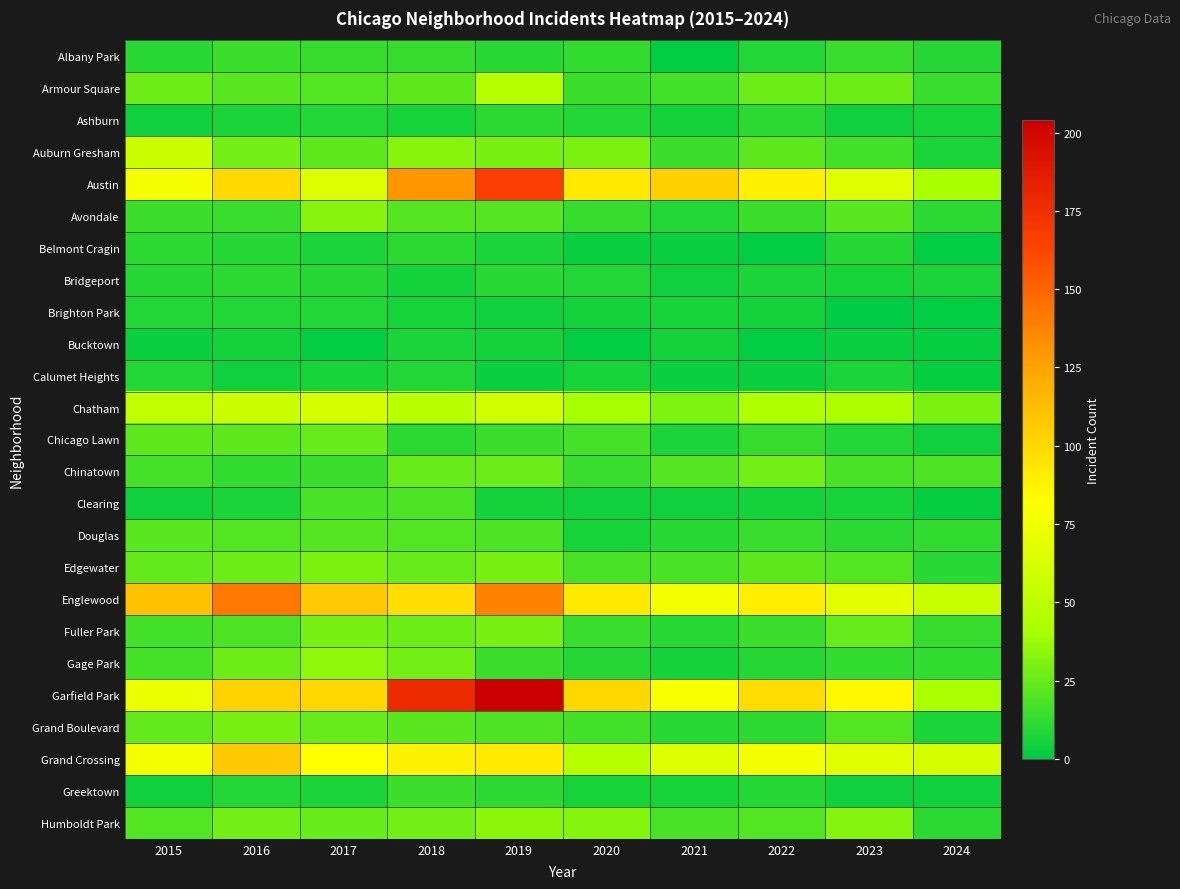

Reading left to right, list all the values displayed in this chart.

Albany Park: 2015=10	2016=15	2017=13	2018=13	2019=10	2020=12	2021=1	2022=8	2023=14	2024=9
Armour Square: 2015=27	2016=22	2017=20	2018=23	2019=47	2020=15	2021=16	2022=27	2023=27	2024=14
Ashburn: 2015=4	2016=7	2017=8	2018=6	2019=11	2020=8	2021=5	2022=11	2023=4	2024=6
Auburn Gresham: 2015=56	2016=28	2017=23	2018=33	2019=29	2020=30	2021=15	2022=23	2023=16	2024=7
Austin: 2015=78	2016=99	2017=65	2018=130	2019=167	2020=92	2021=104	2022=89	2023=68	2024=41
Avondale: 2015=15	2016=14	2017=33	2018=21	2019=21	2020=13	2021=8	2022=15	2023=22	2024=11
Belmont Cragin: 2015=11	2016=9	2017=7	2018=11	2019=7	2020=3	2021=3	2022=1	2023=9	2024=1
Bridgeport: 2015=9	2016=11	2017=9	2018=5	2019=10	2020=8	2021=4	2022=7	2023=6	2024=7
Brighton Park: 2015=8	2016=8	2017=8	2018=6	2019=4	2020=5	2021=6	2022=5	2023=0	2024=1
Bucktown: 2015=3	2016=5	2017=1	2018=7	2019=5	2020=1	2021=5	2022=1	2023=3	2024=2
Calumet Heights: 2015=8	2016=4	2017=6	2018=8	2019=3	2020=6	2021=3	2022=3	2023=7	2024=2
Chatham: 2015=51	2016=57	2017=62	2018=48	2019=60	2020=40	2021=31	2022=44	2023=43	2024=30
Chicago Lawn: 2015=23	2016=23	2017=25	2018=11	2019=15	2020=17	2021=7	2022=13	2023=8	2024=4
Chinatown: 2015=17	2016=12	2017=15	2018=25	2019=26	2020=14	2021=21	2022=28	2023=18	2024=19
Clearing: 2015=4	2016=7	2017=18	2018=19	2019=5	2020=4	2021=4	2022=5	2023=6	2024=2
Douglas: 2015=22	2016=20	2017=21	2018=20	2019=19	2020=6	2021=10	2022=14	2023=11	2024=12
Edgewater: 2015=24	2016=27	2017=30	2018=25	2019=29	2020=18	2021=18	2022=23	2023=20	2024=10
Englewood: 2015=111	2016=142	2017=107	2018=98	2019=138	2020=92	2021=76	2022=90	2023=69	2024=55
Fuller Park: 2015=16	2016=19	2017=29	2018=27	2019=29	2020=14	2021=10	2022=15	2023=25	2024=13
Gage Park: 2015=17	2016=27	2017=35	2018=28	2019=15	2020=9	2021=5	2022=9	2023=12	2024=12
Garfield Park: 2015=73	2016=103	2017=101	2018=178	2019=204	2020=100	2021=79	2022=98	2023=85	2024=42
Grand Boulevard: 2015=24	2016=29	2017=25	2018=22	2019=19	2020=16	2021=10	2022=11	2023=20	2024=7
Grand Crossing: 2015=77	2016=106	2017=82	2018=88	2019=91	2020=47	2021=66	2022=77	2023=67	2024=62
Greektown: 2015=4	2016=8	2017=7	2018=15	2019=11	2020=6	2021=6	2022=9	2023=4	2024=4
Humboldt Park: 2015=20	2016=28	2017=25	2018=28	2019=34	2020=32	2021=18	2022=20	2023=32	2024=11